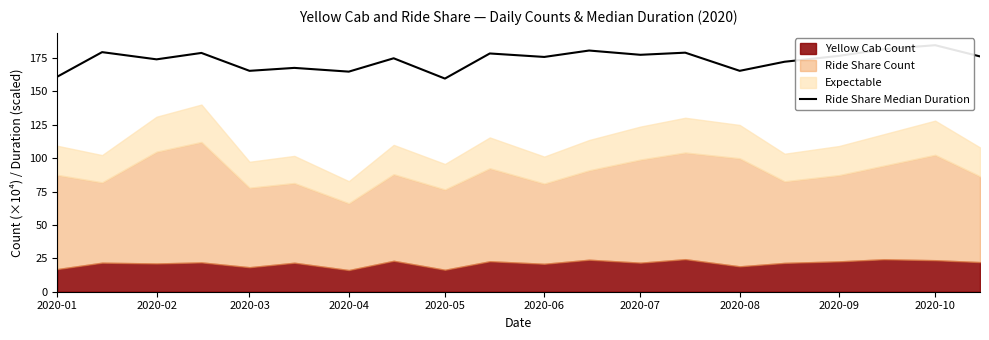

What is the greatest value displayed?

184.6